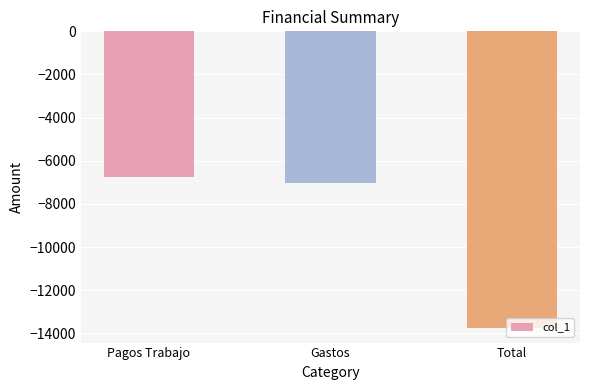

Reading left to right, transcribe all the data shown in this chart.

-6733.0	-7008.0	-13741.1